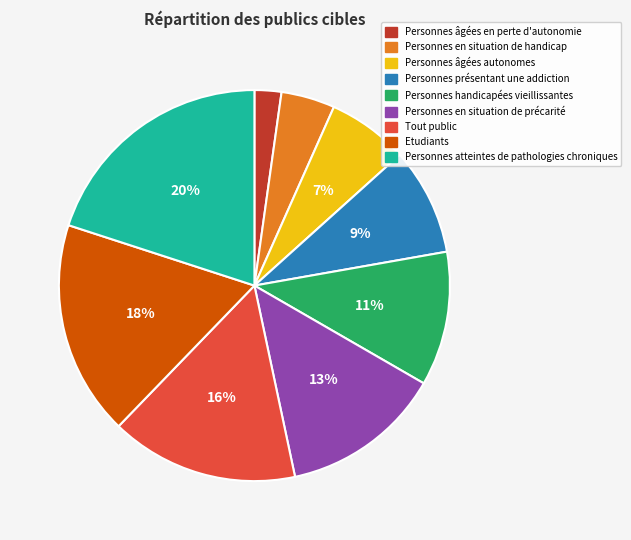

To the nearest percent, what is the difference between the largest and smallest slice percentages?

18%